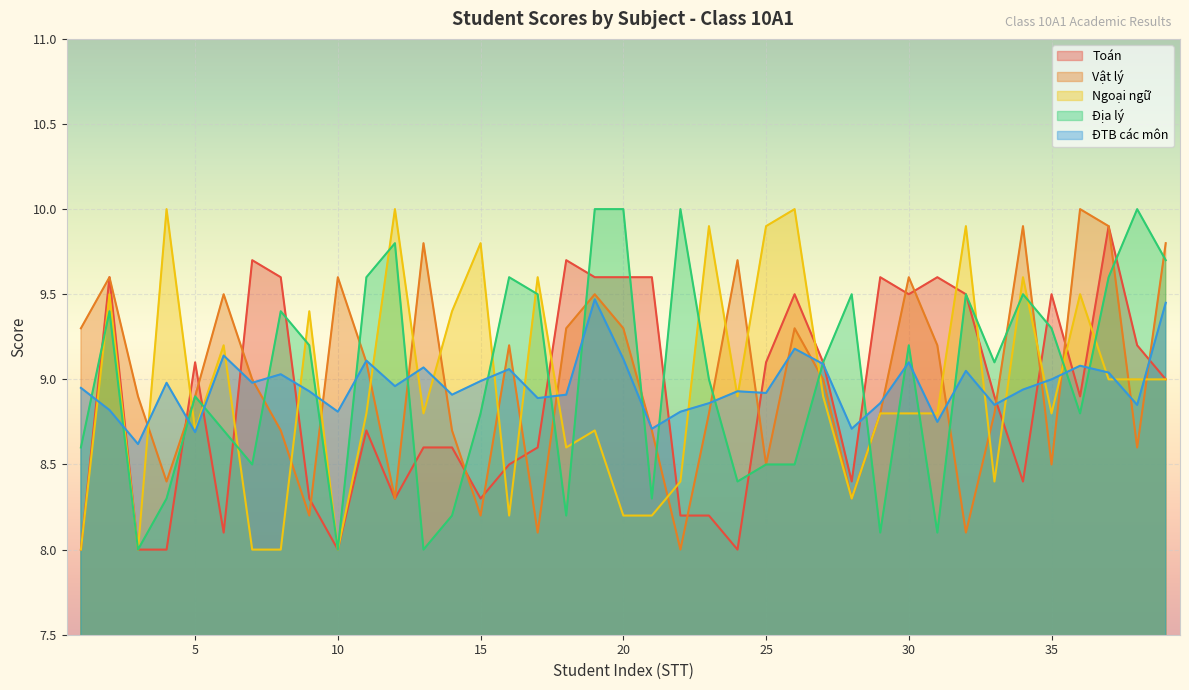

Rank the categories by ĐTB các môn value from lowest to highest.

3, 5, 21, 28, 31, 10, 22, 2, 33, 38, 23, 29, 17, 14, 18, 25, 9, 24, 34, 1, 12, 4, 7, 15, 35, 8, 37, 32, 16, 13, 36, 27, 30, 11, 20, 6, 26, 39, 19